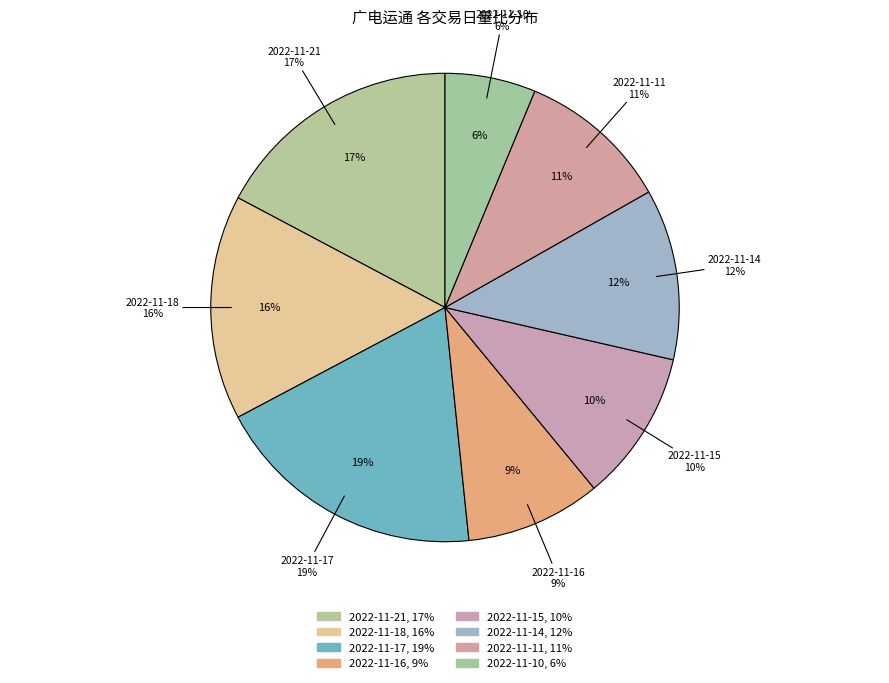

To the nearest percent, what is the difference between the largest and smallest slice percentages?

13%